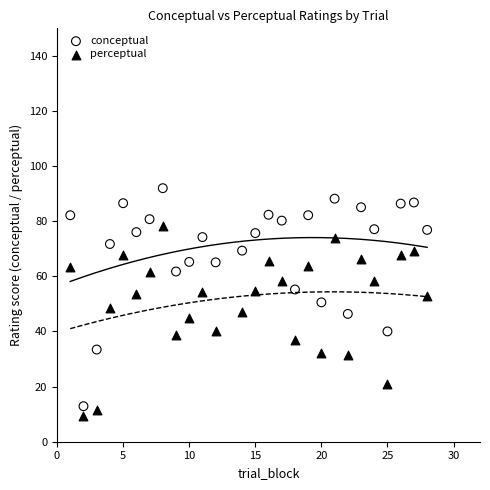

Which series reaches the minimum Y coordinate?

perceptual